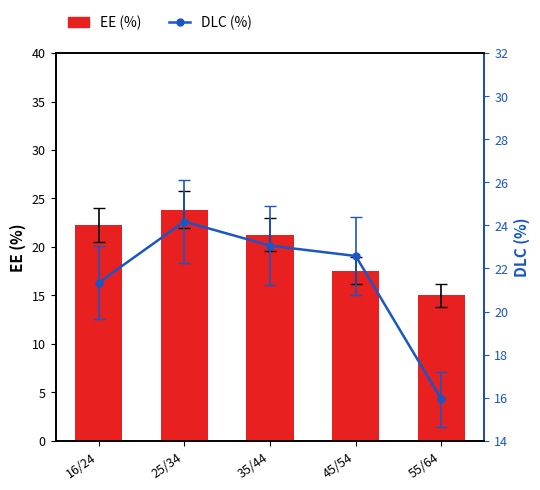

What is the label of the 2nd bar from the left?

25/34